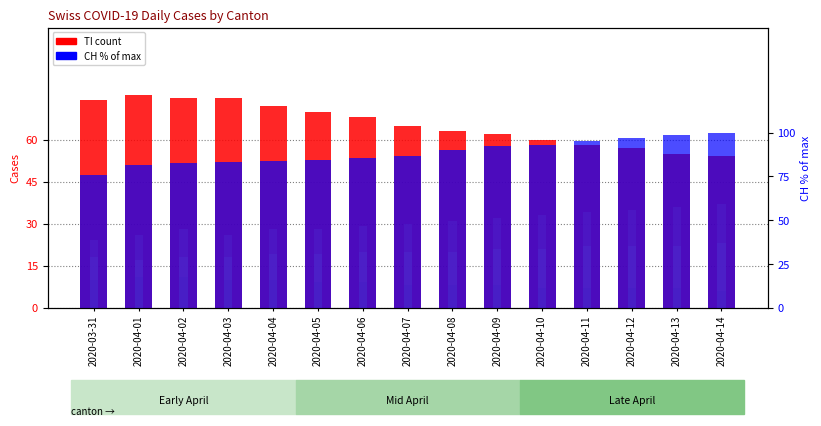

Count the number of categories in the chart.

15